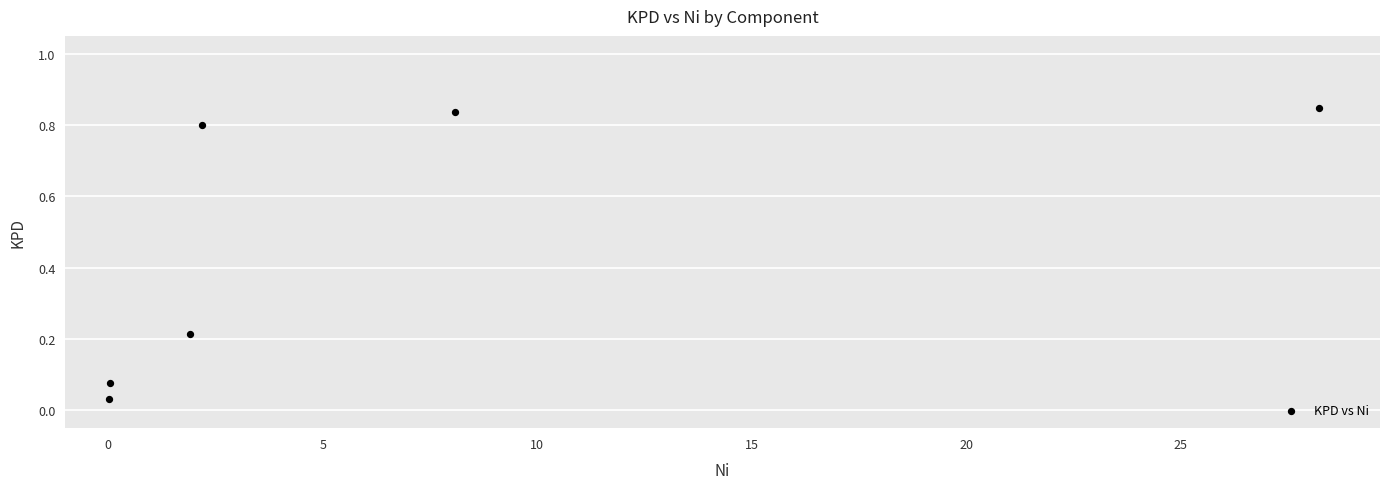

What is the average Y value?

0.5